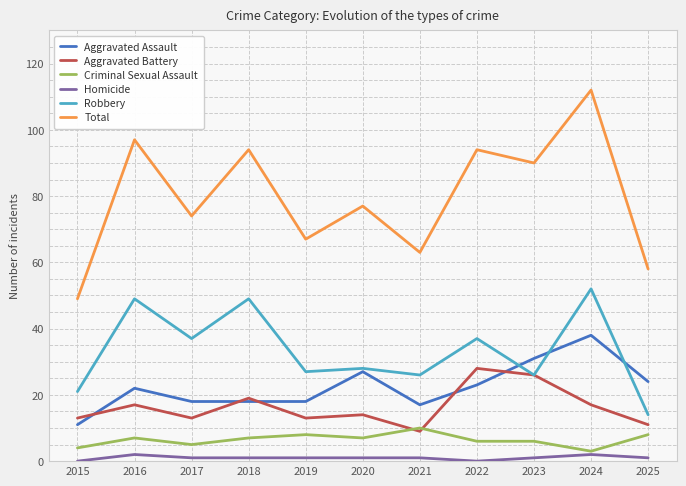

At which label is Total closest to 80?

2020